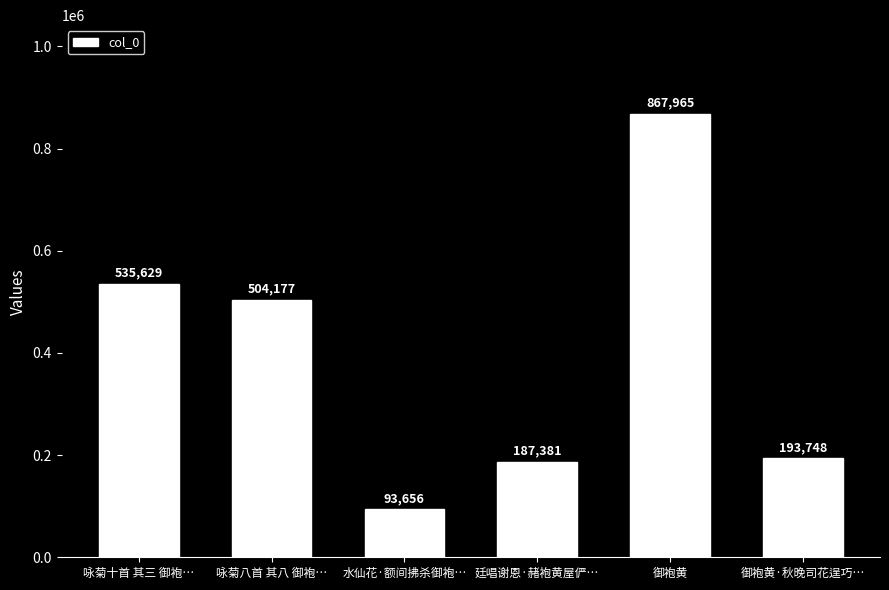

What is the label of the 1st bar from the right?

御袍黄·秋晚司花逞巧…